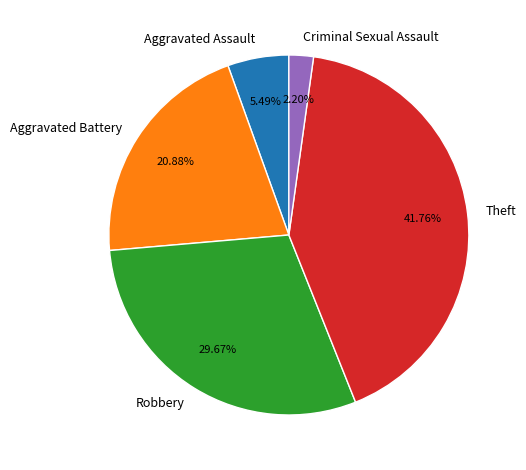

Count the number of slices in the pie.

5